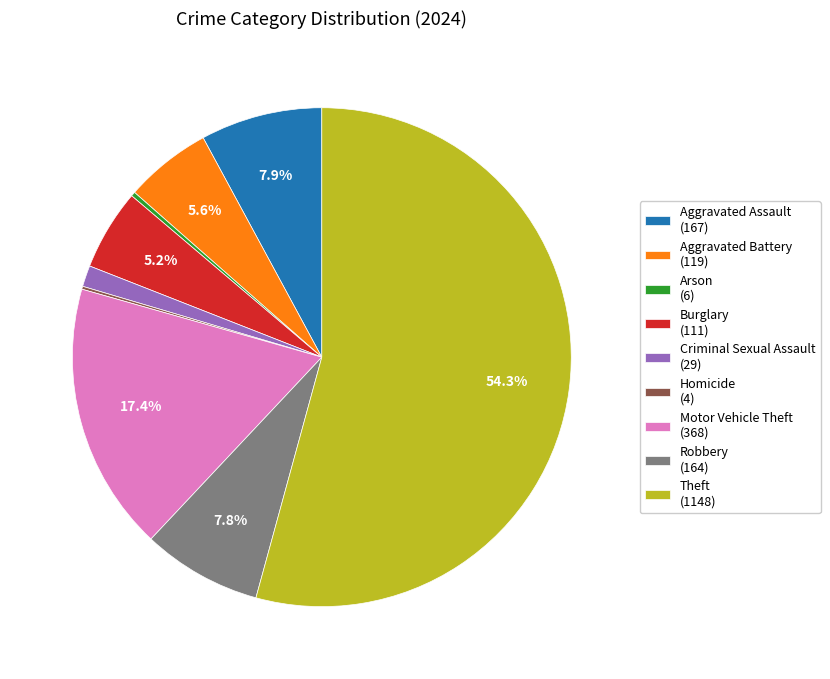

Combined, do Criminal Sexual Assault (29) and Motor Vehicle Theft (368) account for over 50%?

No